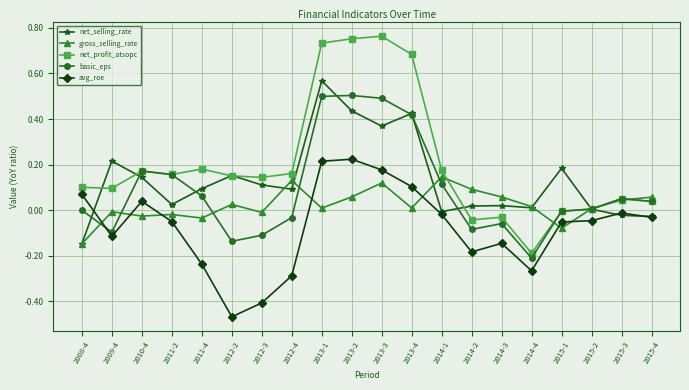

True or false: net_profit_atsopc has more than 0 interior local peaks.

True